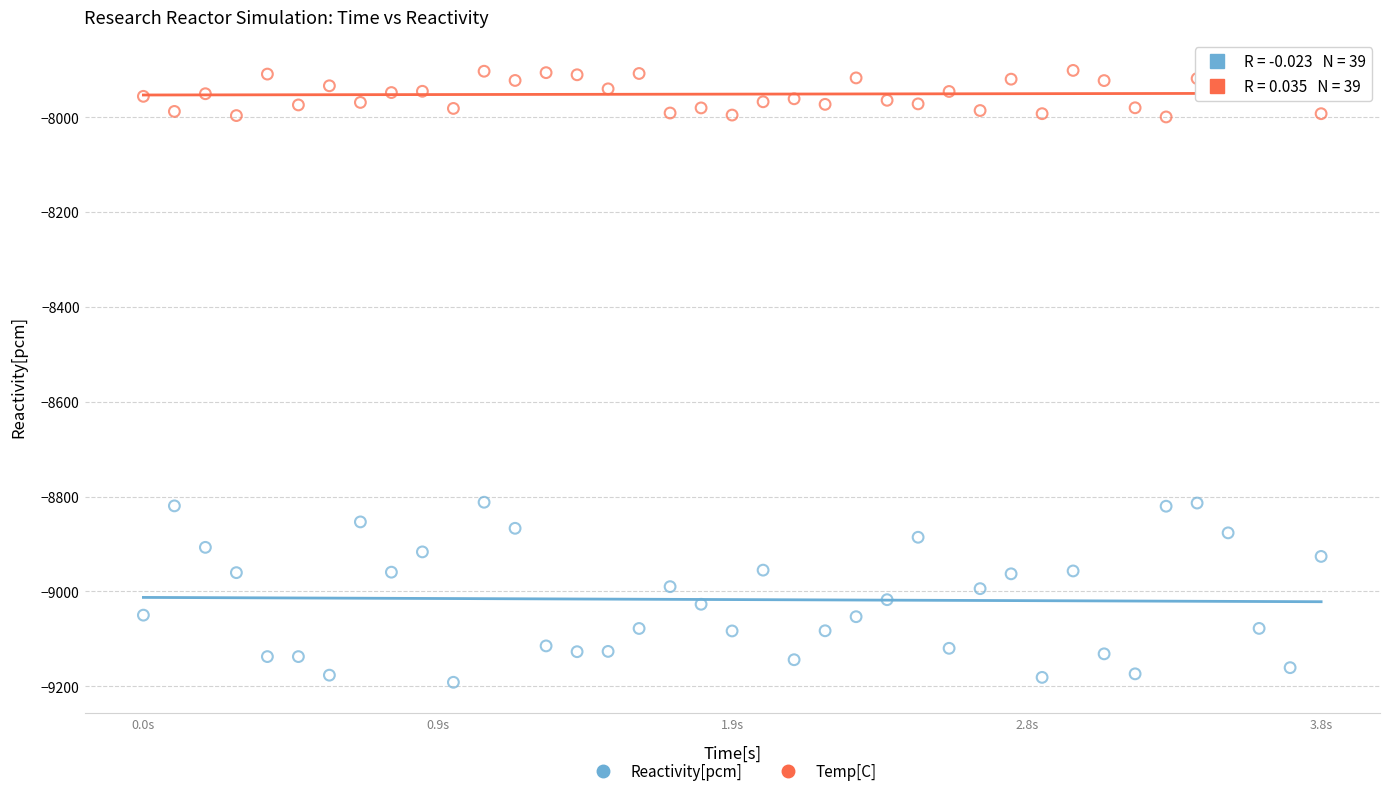

Which series has the widest spread of Y values?

Reactivity[pcm]